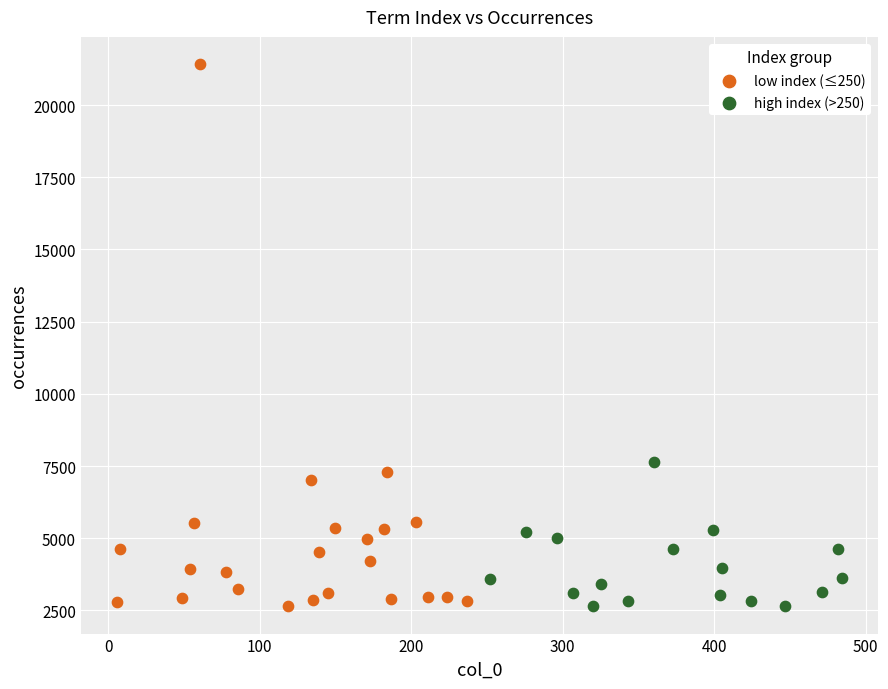

Which series contains the highest Y value?

low index (≤250)